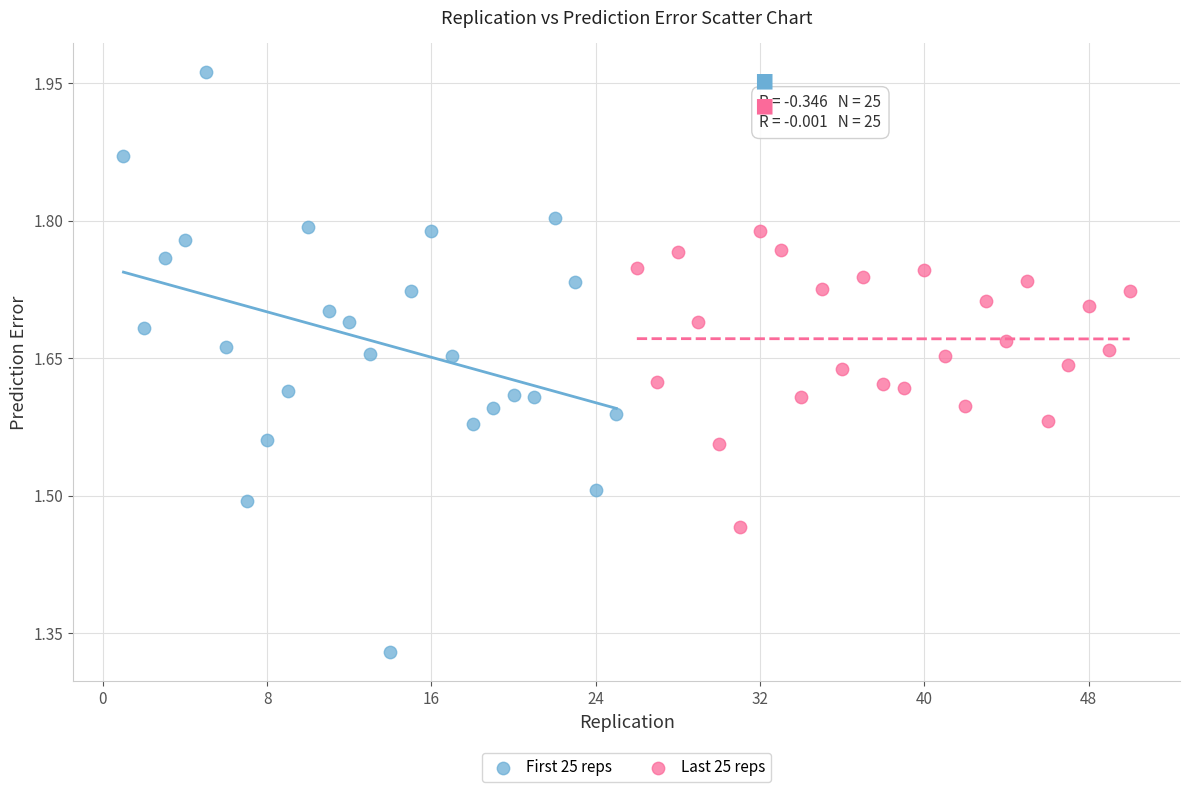

Which series contains the lowest Y value?

First 25 reps